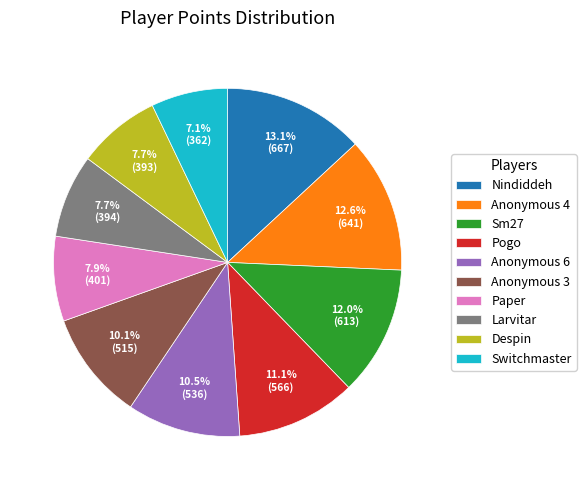

Is it true that Anonymous 6 is 3% of the pie?

False